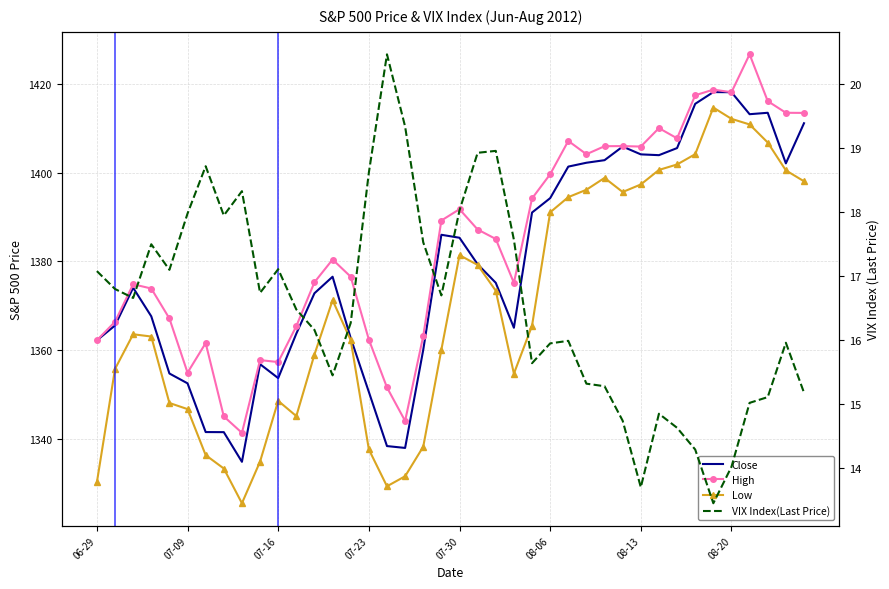

Which series has the largest total across all categories?

High